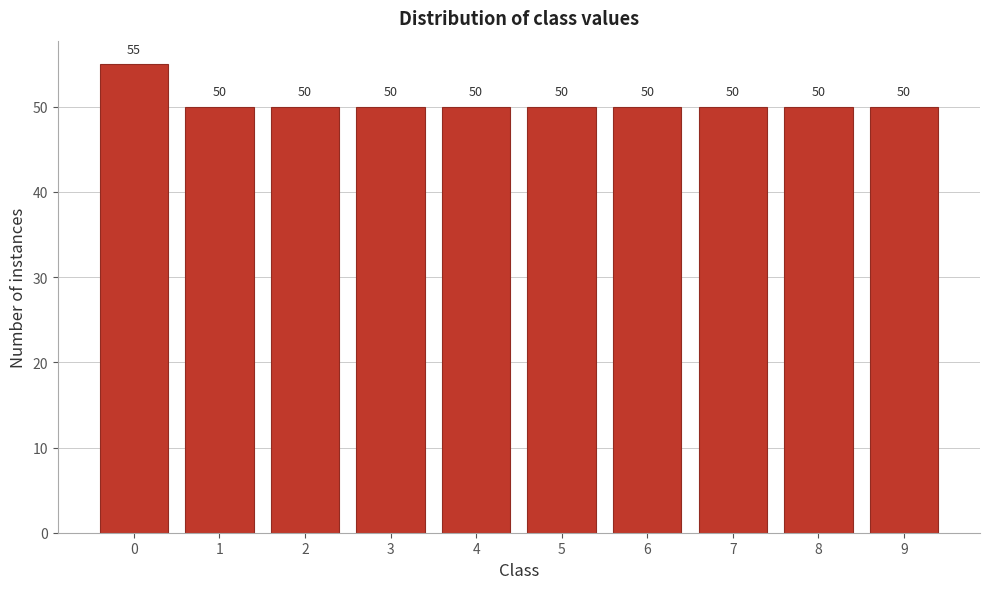

Reading left to right, list all the values displayed in this chart.

55	50	50	50	50	50	50	50	50	50